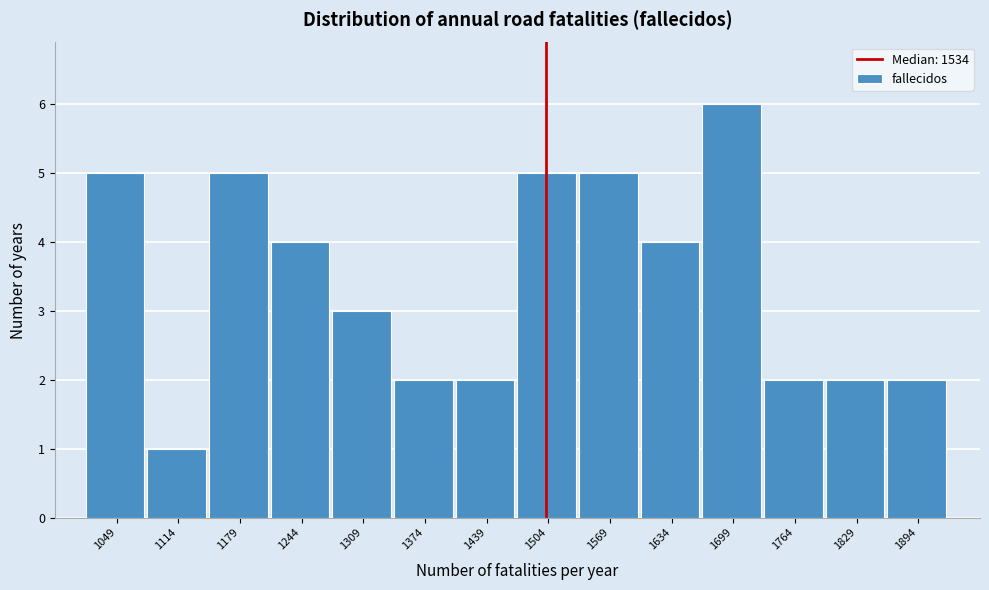

Reading right to left, extract all data points from this chart.

2	2	2	6	4	5	5	2	2	3	4	5	1	5